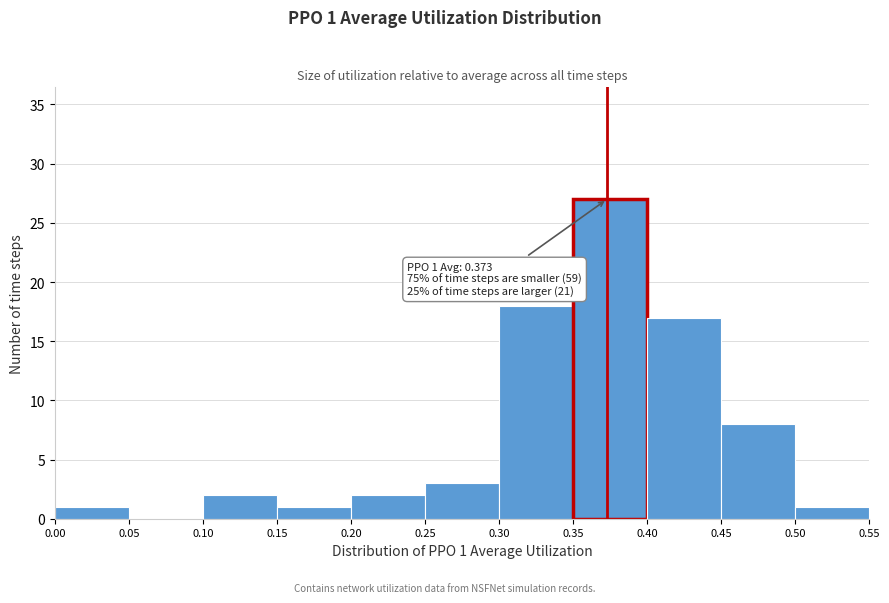

Over which range of the x-axis is the bar tallest?

0.35 to 0.40